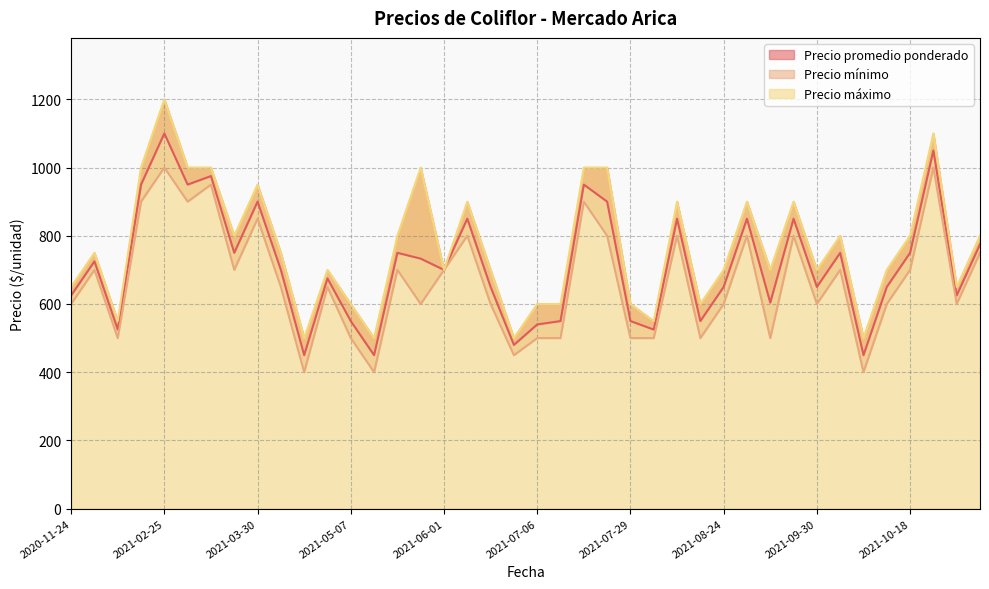

At which category is the sum across all series the highest?

2021-02-25